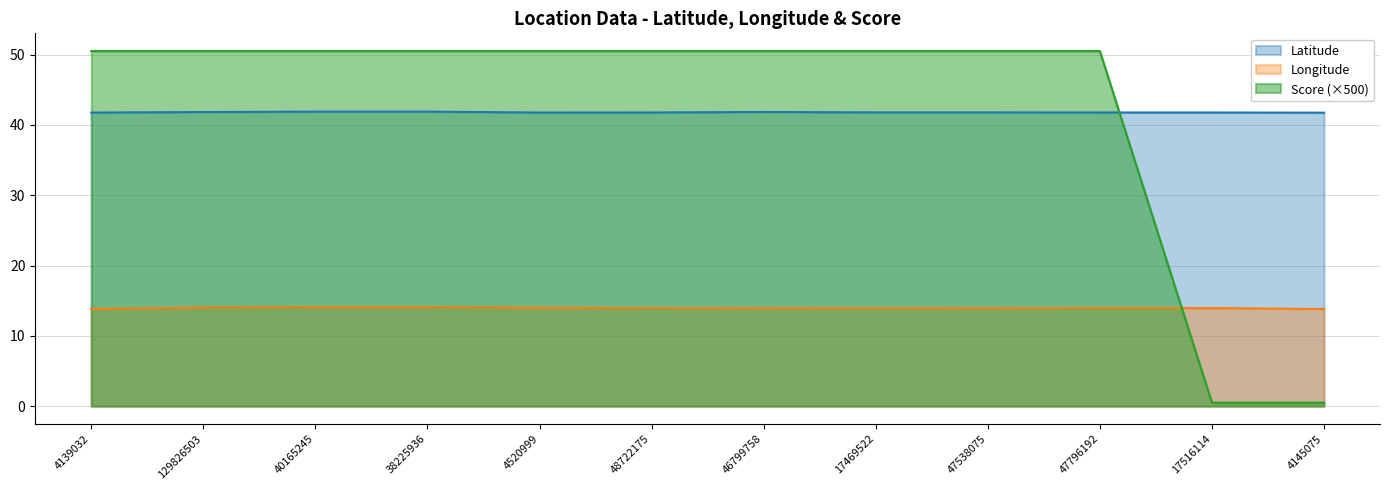

True or false: Longitude has more than 1 points higher than both neighbors.

True